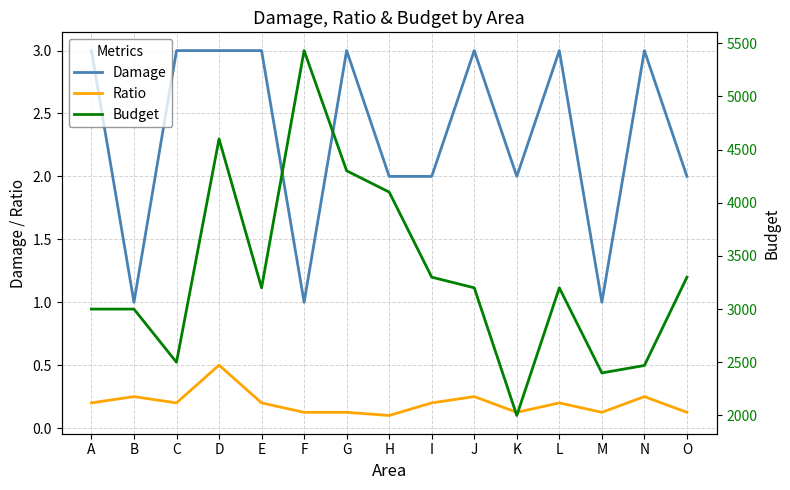

What is the approximate value of Ratio at K?

0.1